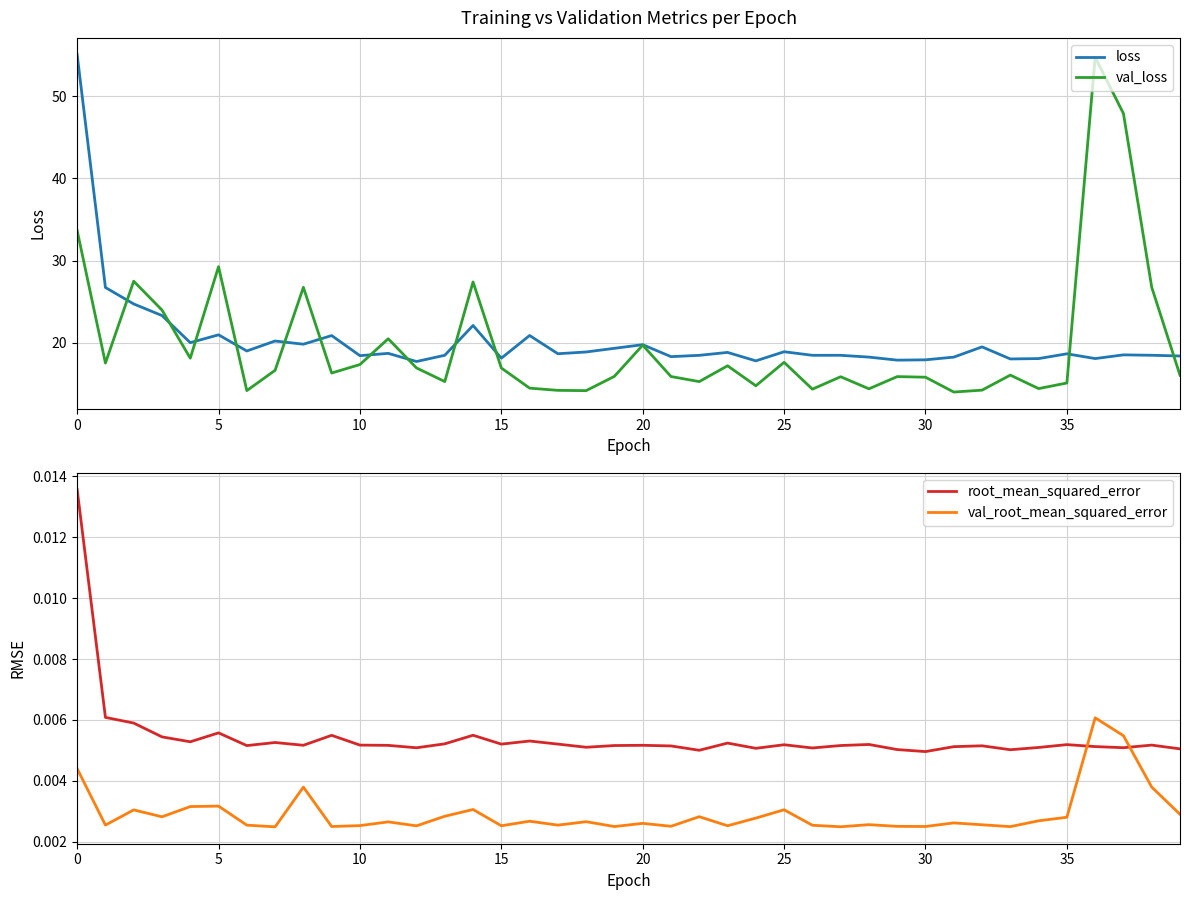

After their last crossing, which series has the higher values: root_mean_squared_error or val_root_mean_squared_error?

root_mean_squared_error